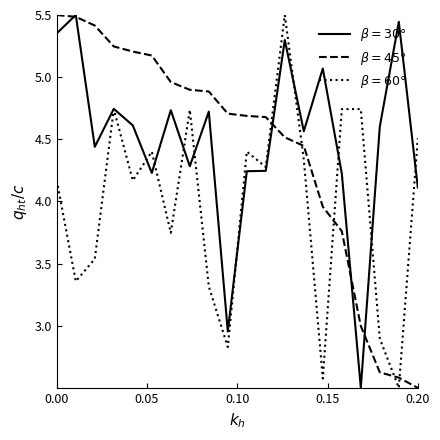

What is the smallest value displayed?

2.5